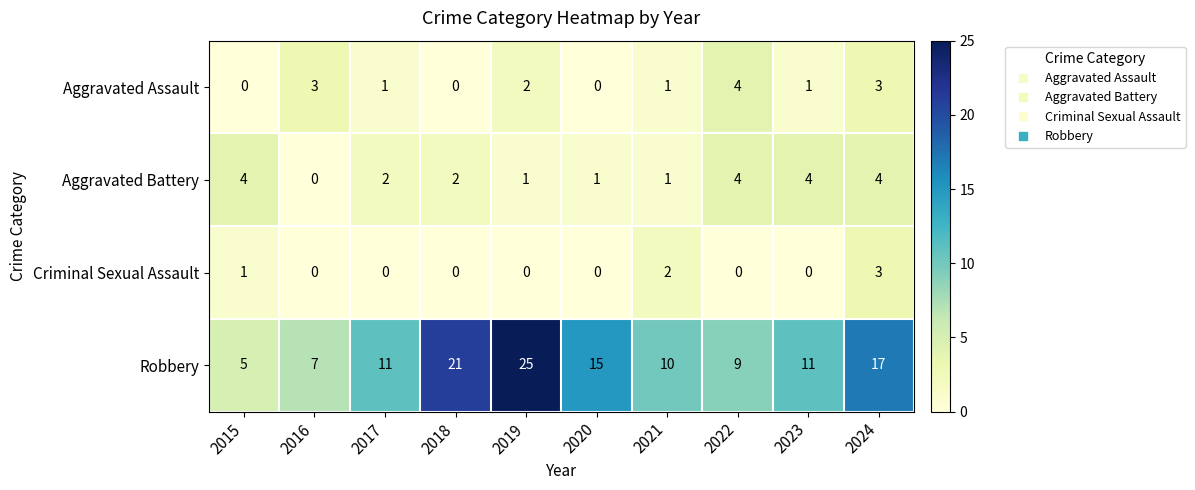

Which series has the largest total across all categories?

Robbery